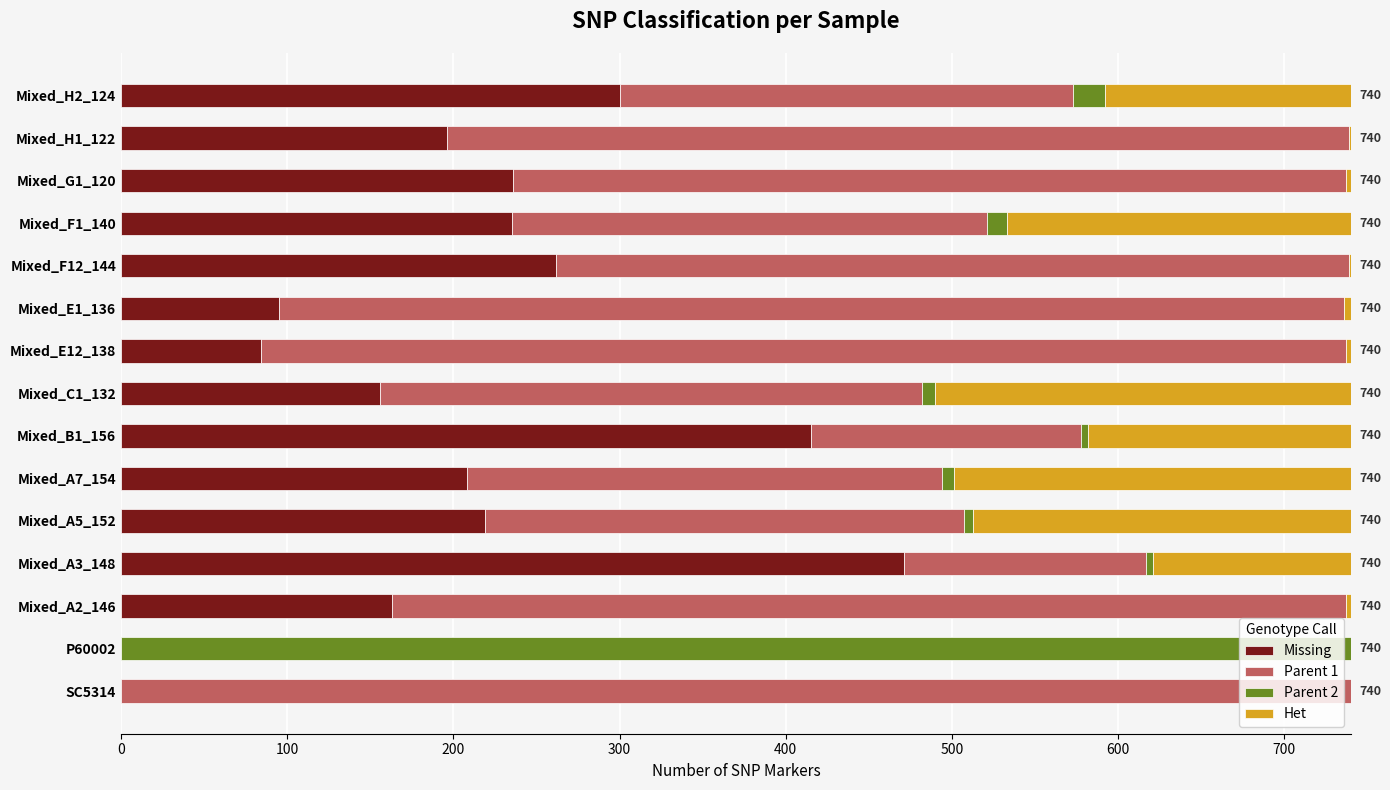

What is the highest value of the Missing series?

471